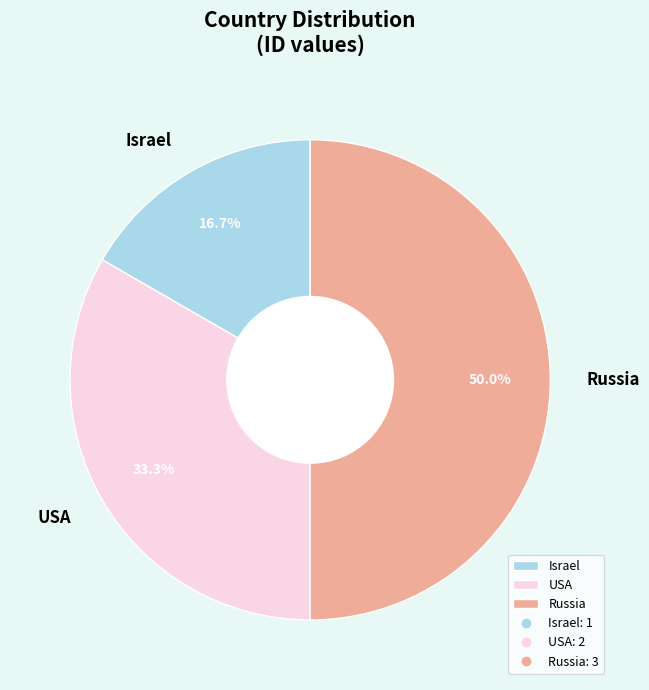

Which category has the biggest portion of the pie?

Russia